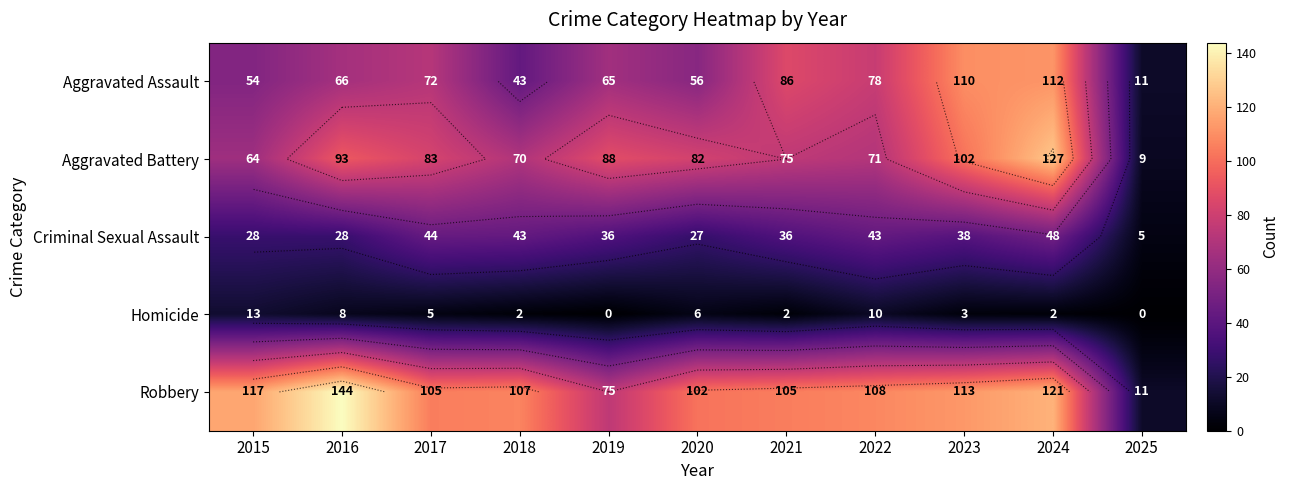

Which category has the highest value across all series?

2016